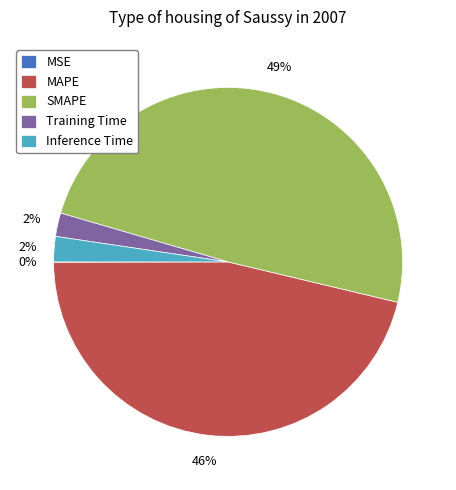

To the nearest percent, what portion does Training Time represent?

2%